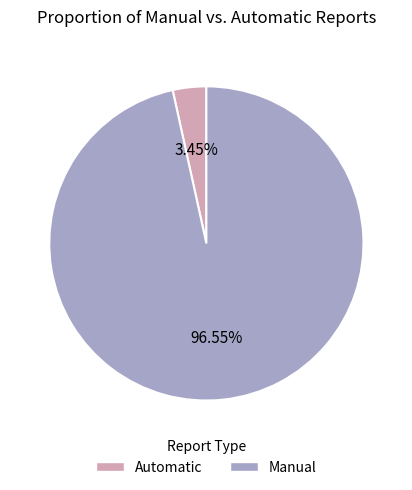

Which slice represents more than half of the pie?

Manual